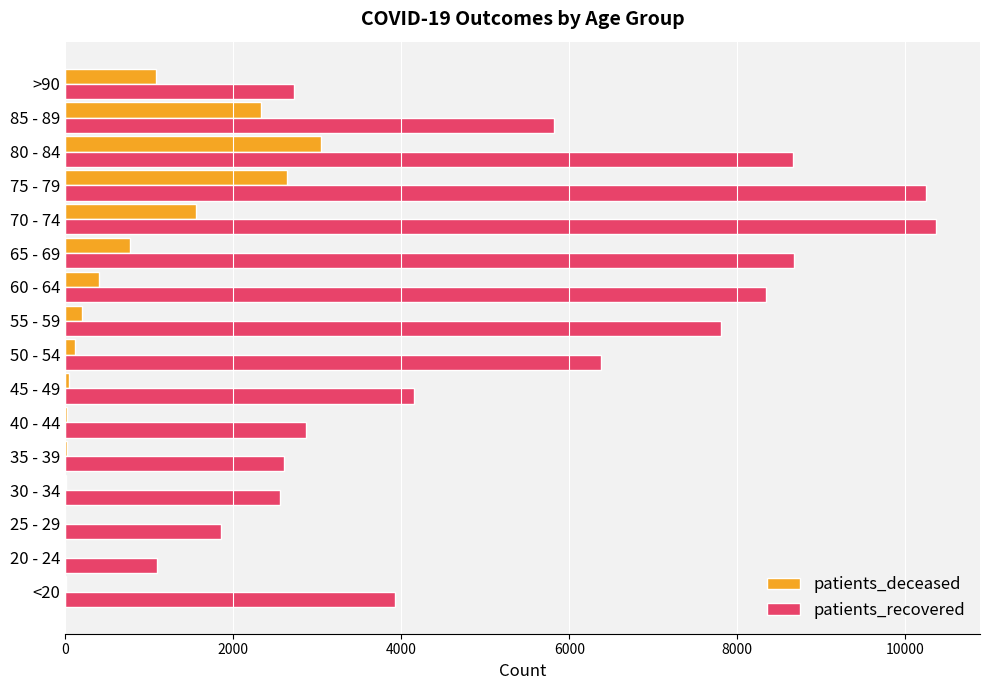

The value of patients_recovered at 25 - 29 is 1853. True or false?

True